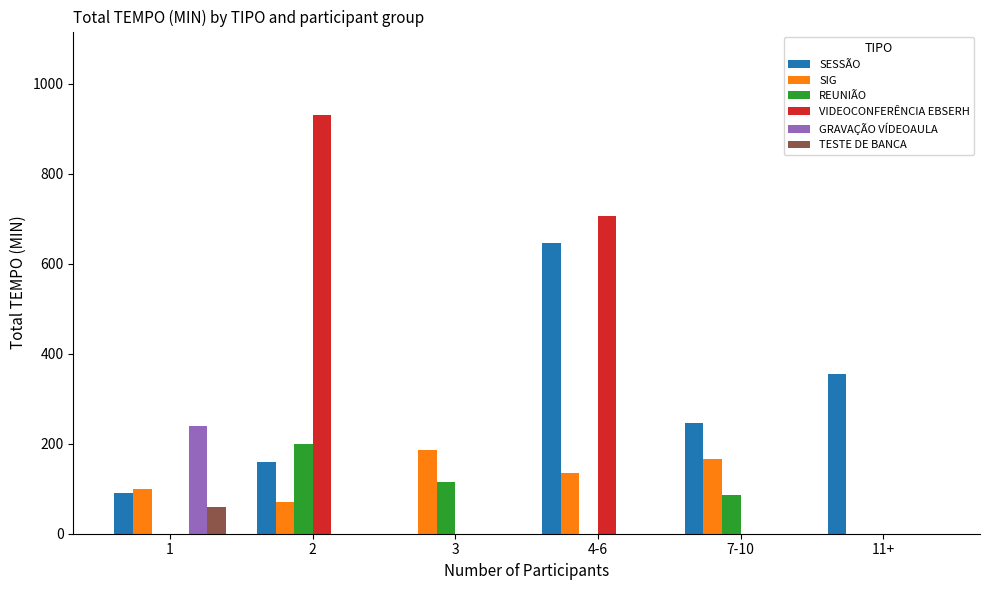

Is it true that SESSÃO equals 160 at 2?

True